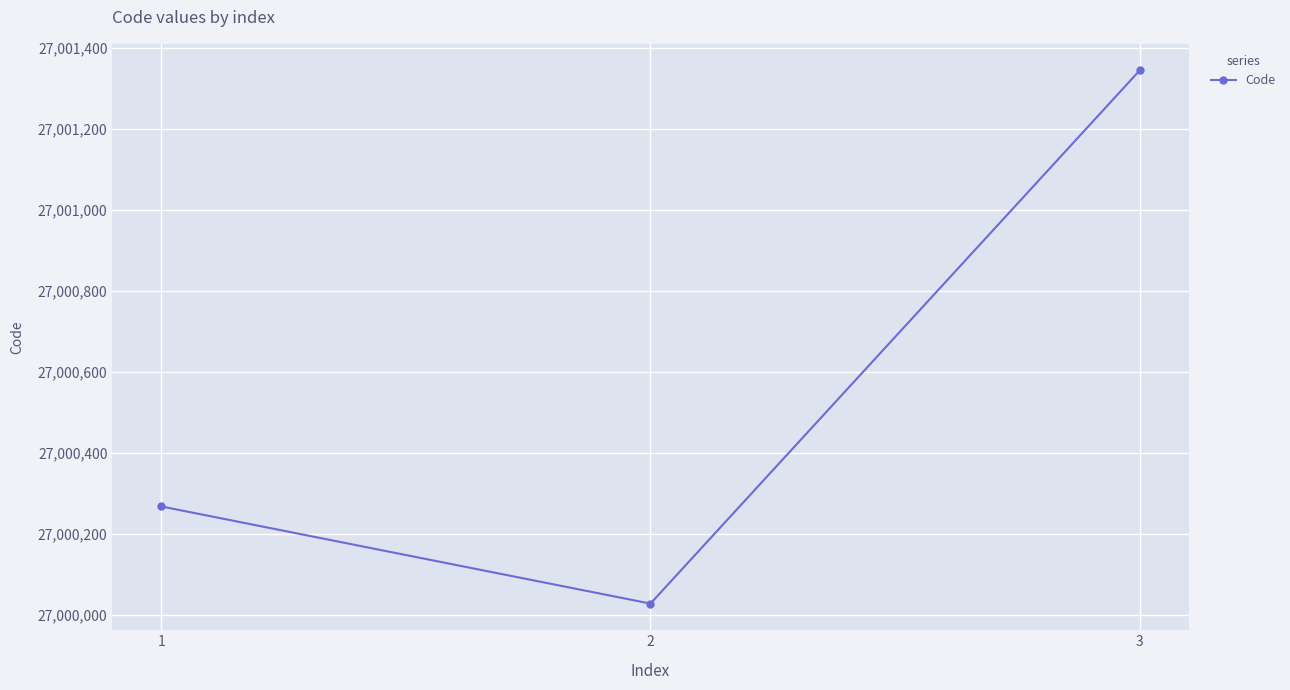

The value at 3 is 27001344. True or false?

True